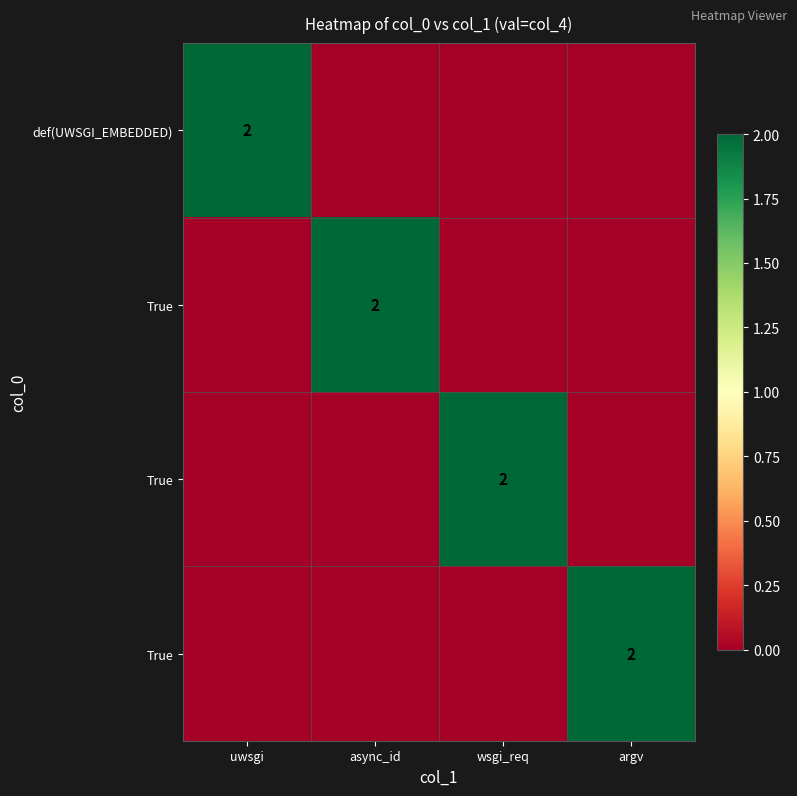

At how many categories does at least one series exceed 0?

4